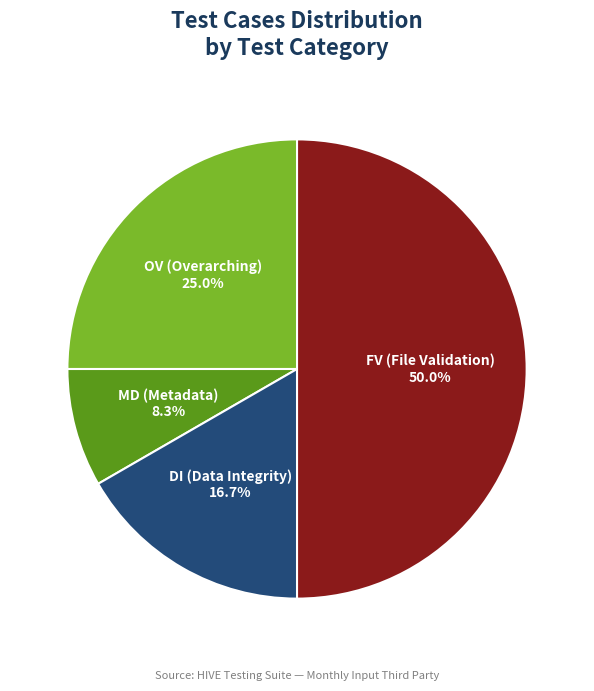

Does OV (Overarching) represent more than half of the total?

No